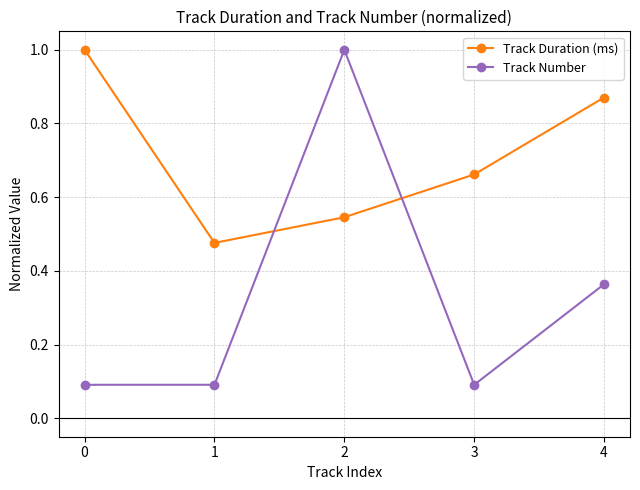

List the labels in order of Track Duration (ms) value, smallest first.

1, 2, 3, 4, 0